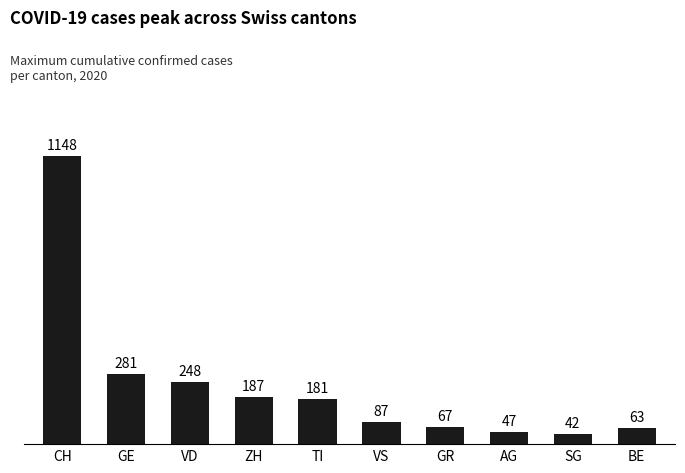

How many values are below 181?

5